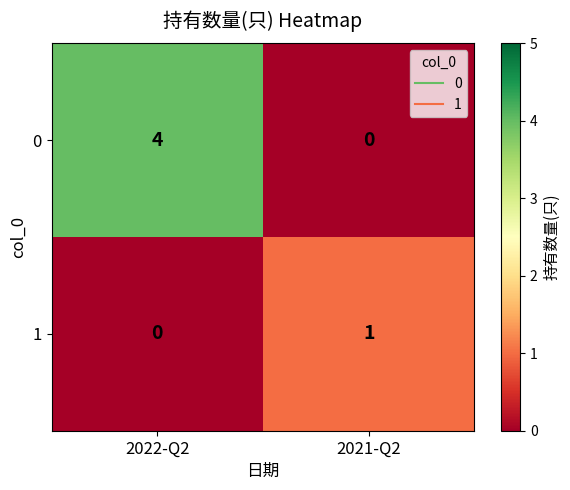

Reading left to right, what are all the values shown in this chart?

0: 2022-Q2=4	2021-Q2=0
1: 2022-Q2=0	2021-Q2=1